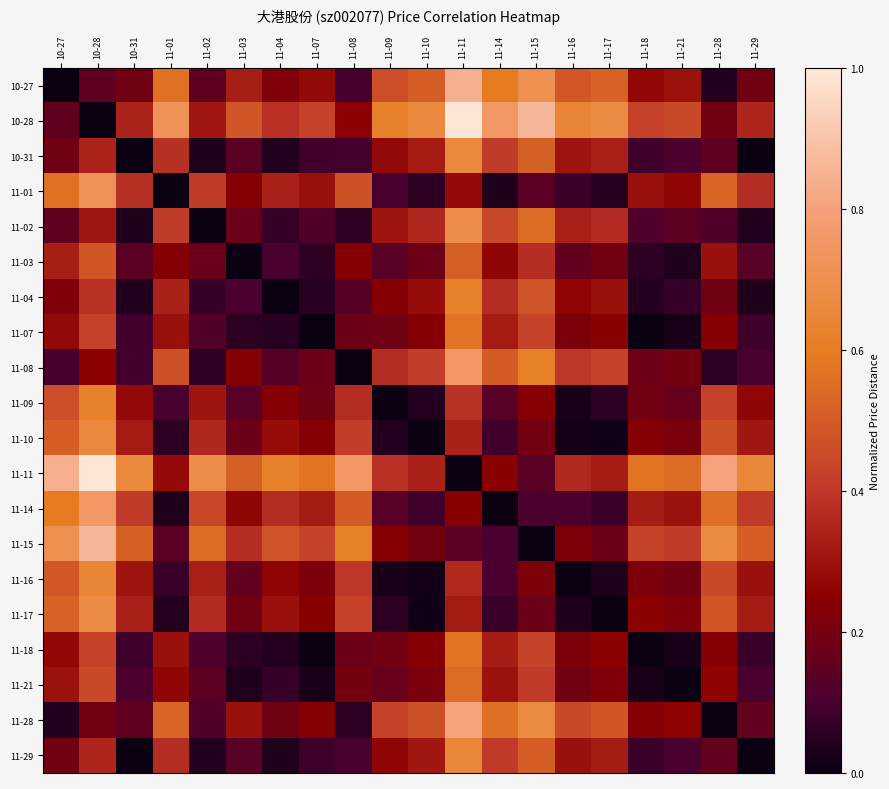

At how many categories does at least one series exceed 0?

20